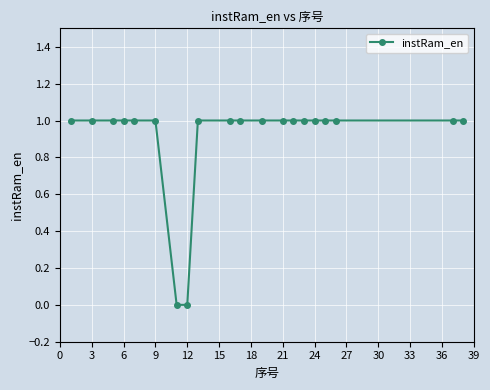

Reading left to right, what are all the values shown in this chart?

1	1	1	1	1	1	0	0	1	1	1	1	1	1	1	1	1	1	1	1